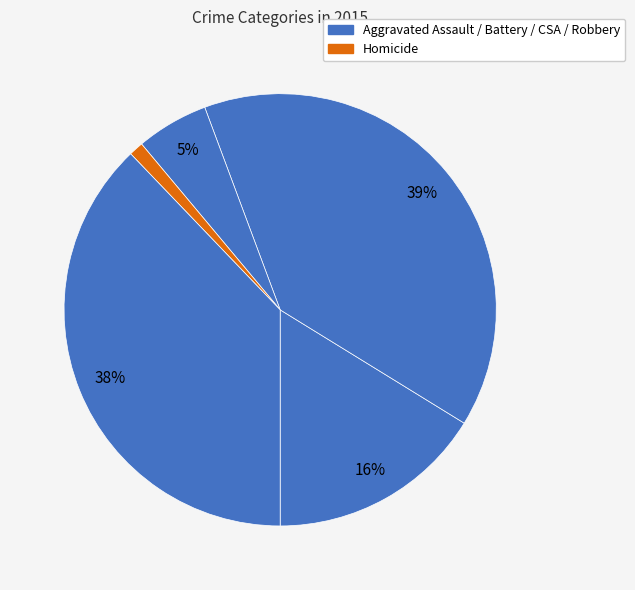

Count the number of slices in the pie.

5